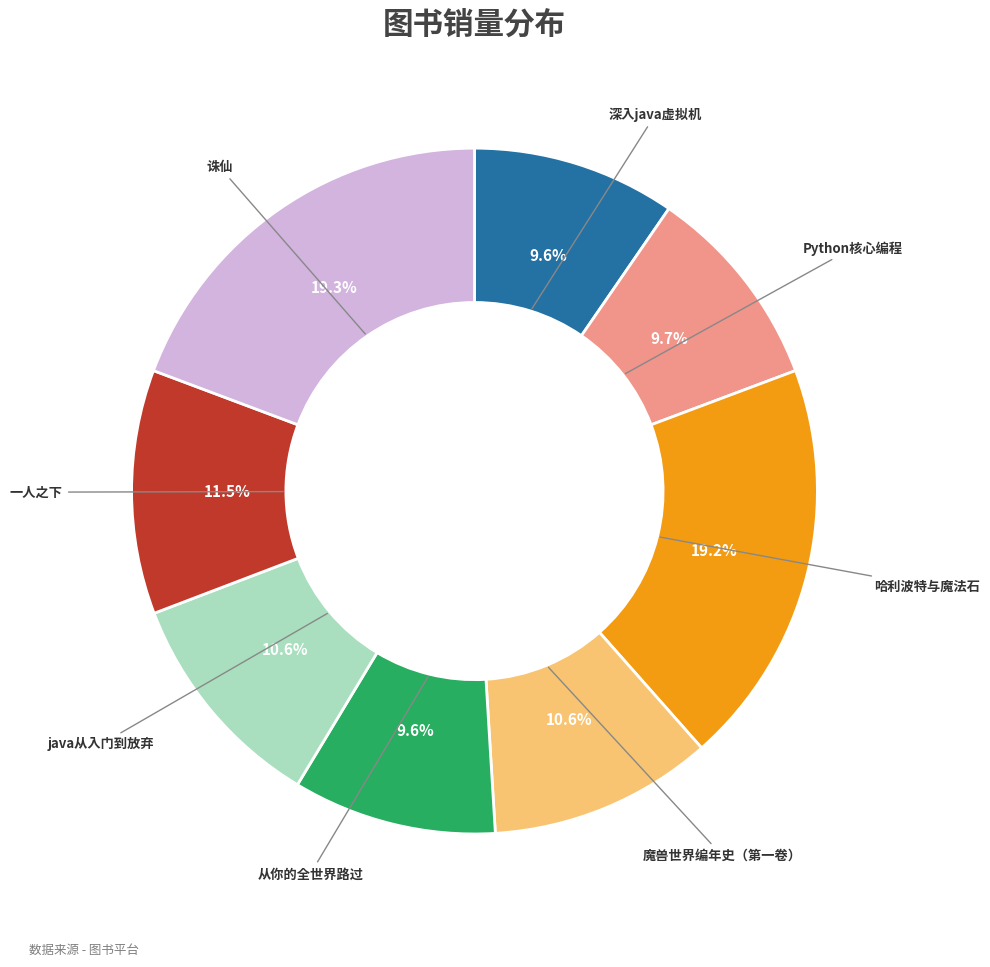

How many slices are in this pie chart?

8